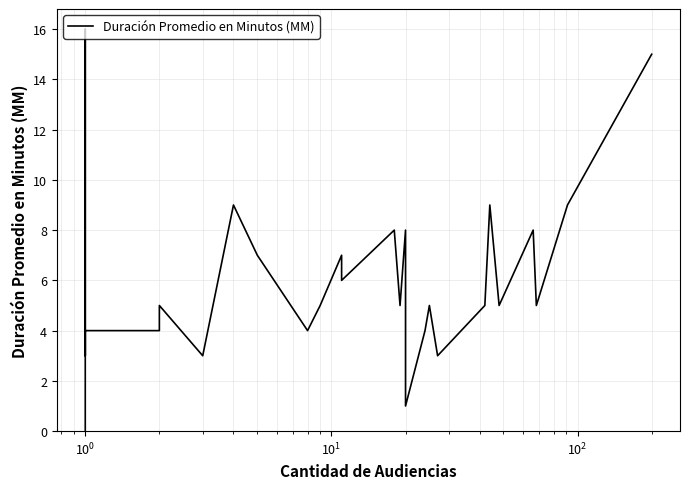

What is the average value?

6